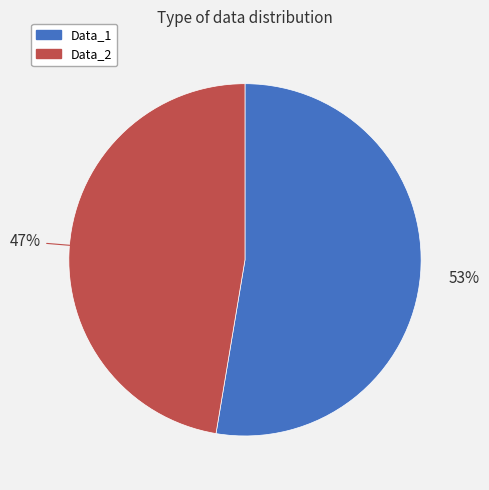

Combined, do Data_1 and Data_2 account for over 50%?

Yes